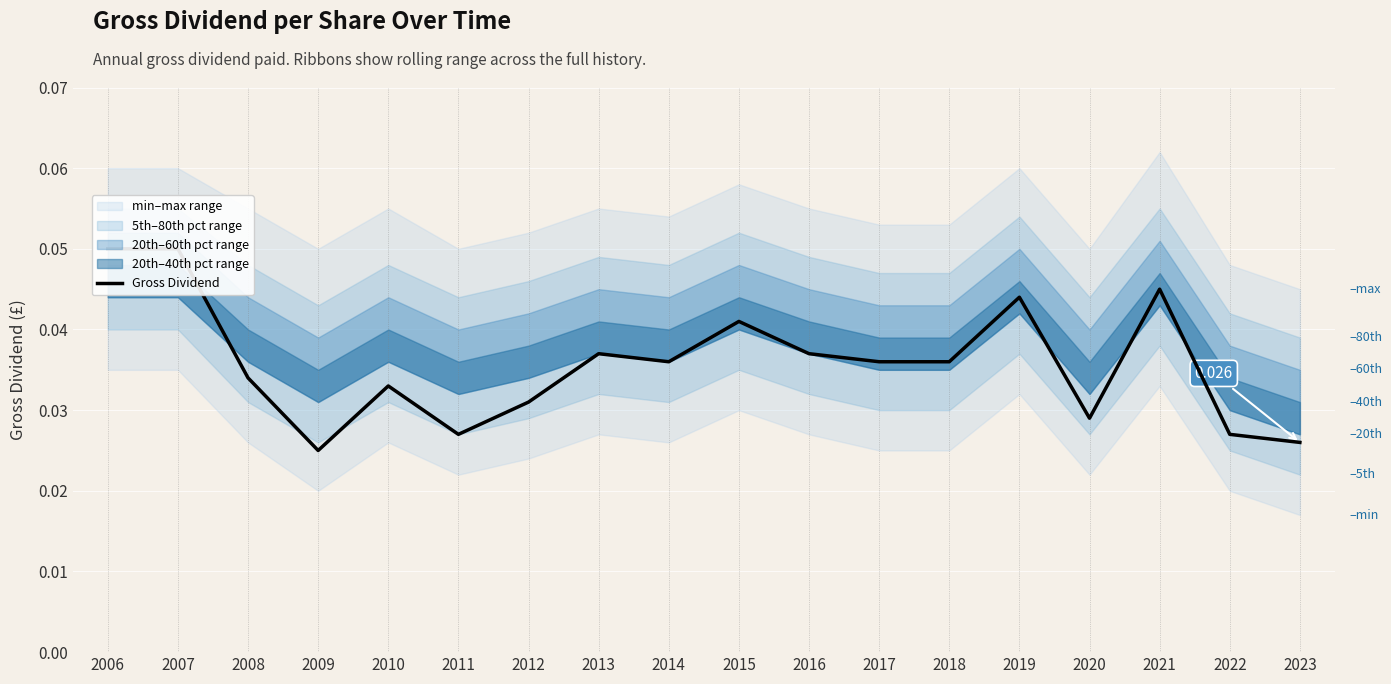

Which label corresponds to the smallest value in the chart?

2009